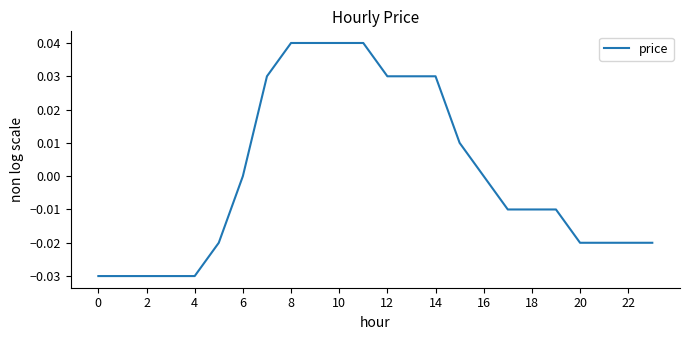

Does the chart display data point markers on the line(s)?

No